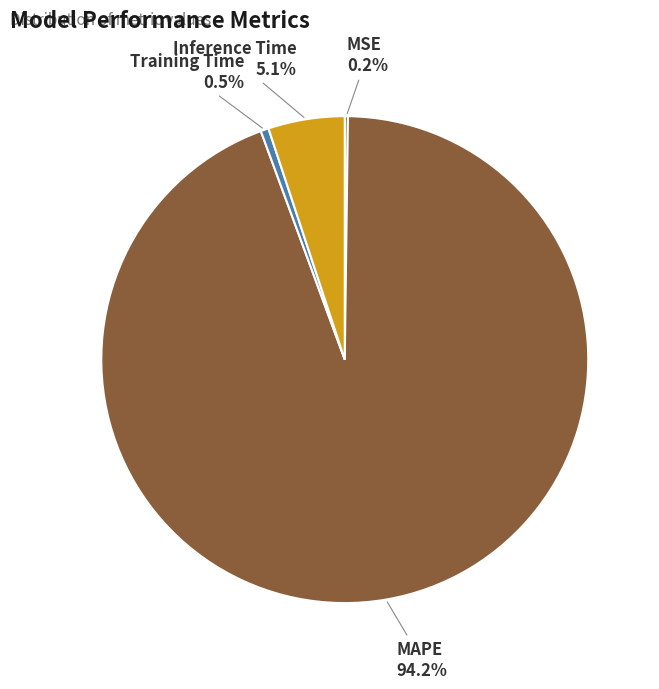

What is the largest slice in the pie chart?

MAPE